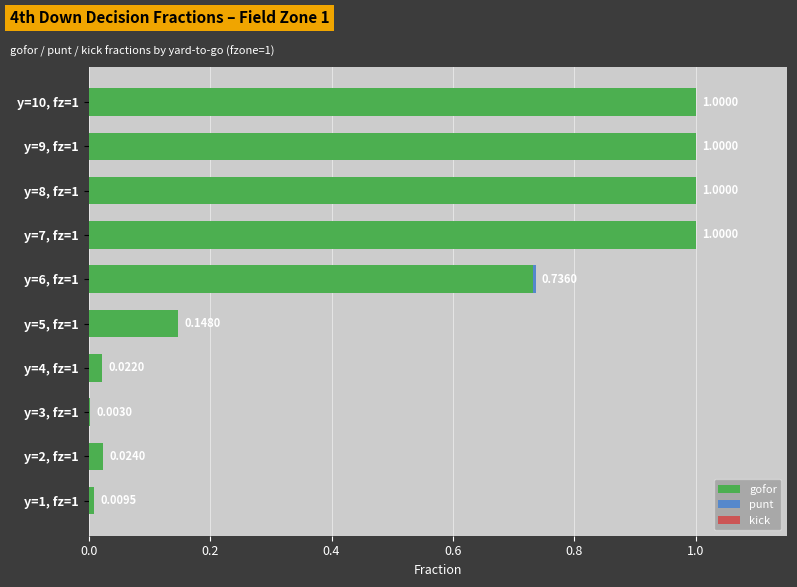

What is the sum of the gofor values at y=2, fz=1 and y=8, fz=1?

1.0